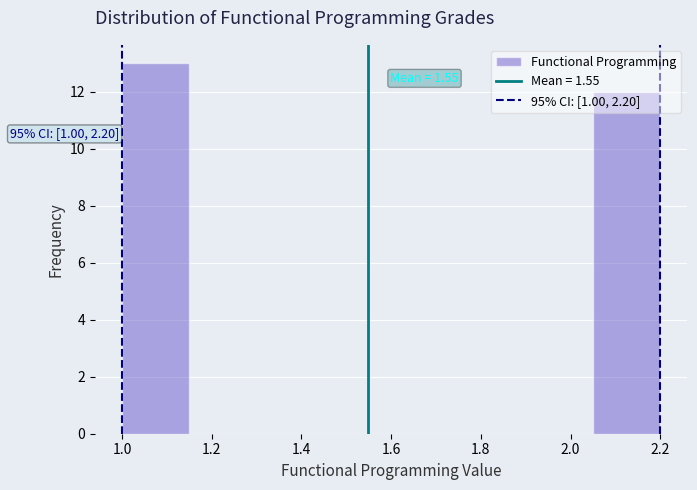

Over which range of the x-axis is the bar tallest?

1.00 to 1.15